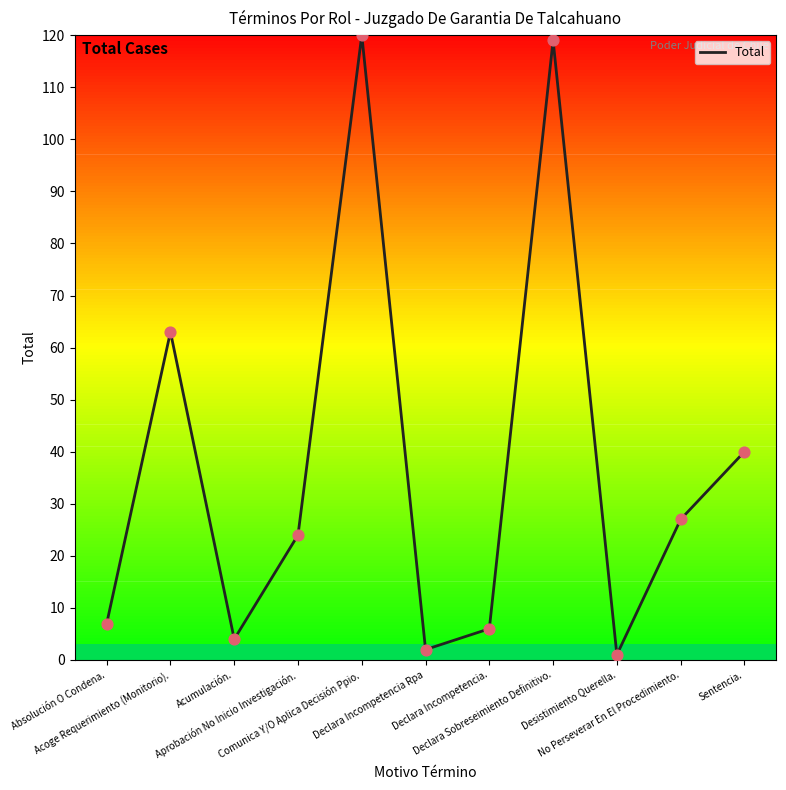

What is the ratio of the value at Declara Incompetencia Rpa to the value at Desistimiento Querella.?

2.0